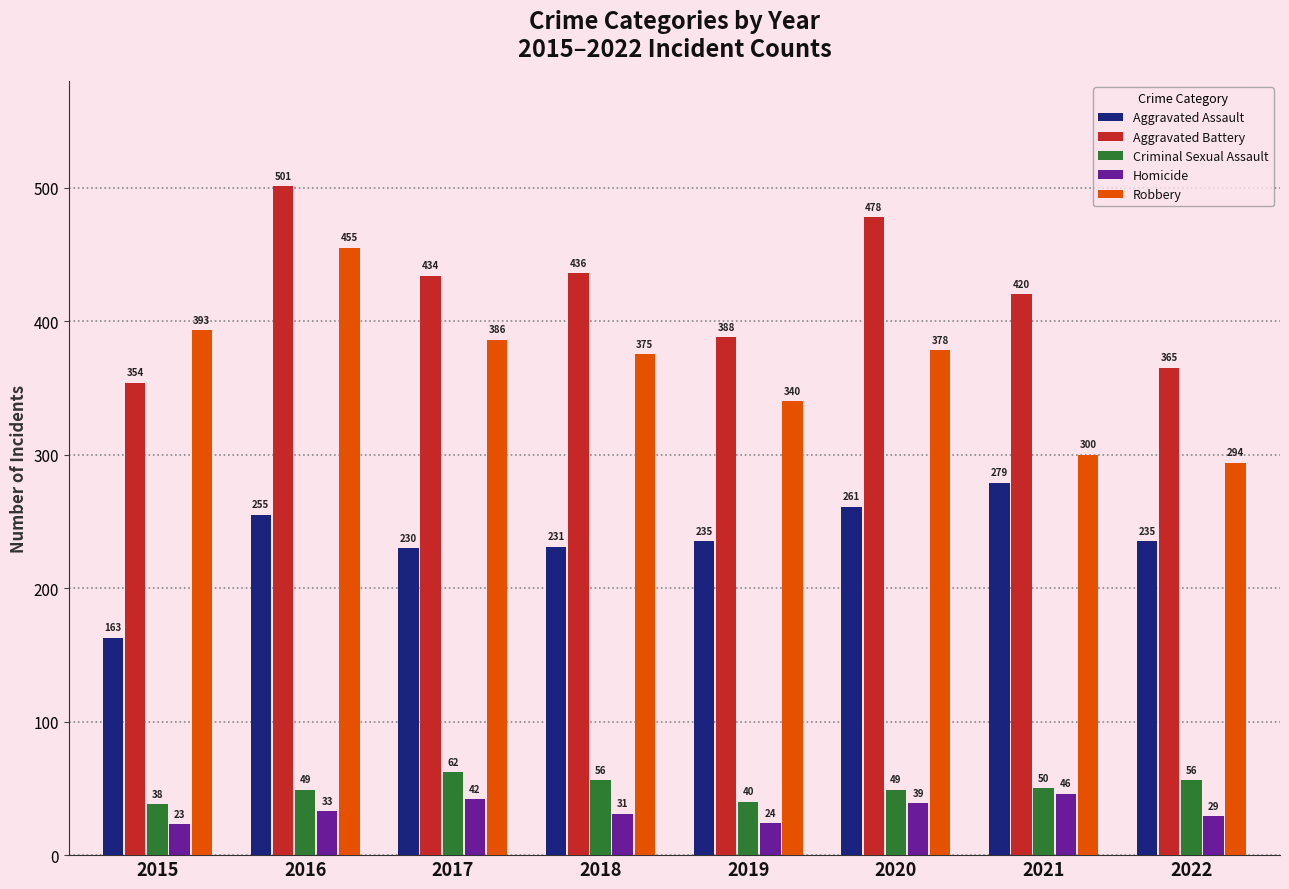

Rank the series by their maximum value, from highest to lowest.

Aggravated Battery, Robbery, Aggravated Assault, Criminal Sexual Assault, Homicide